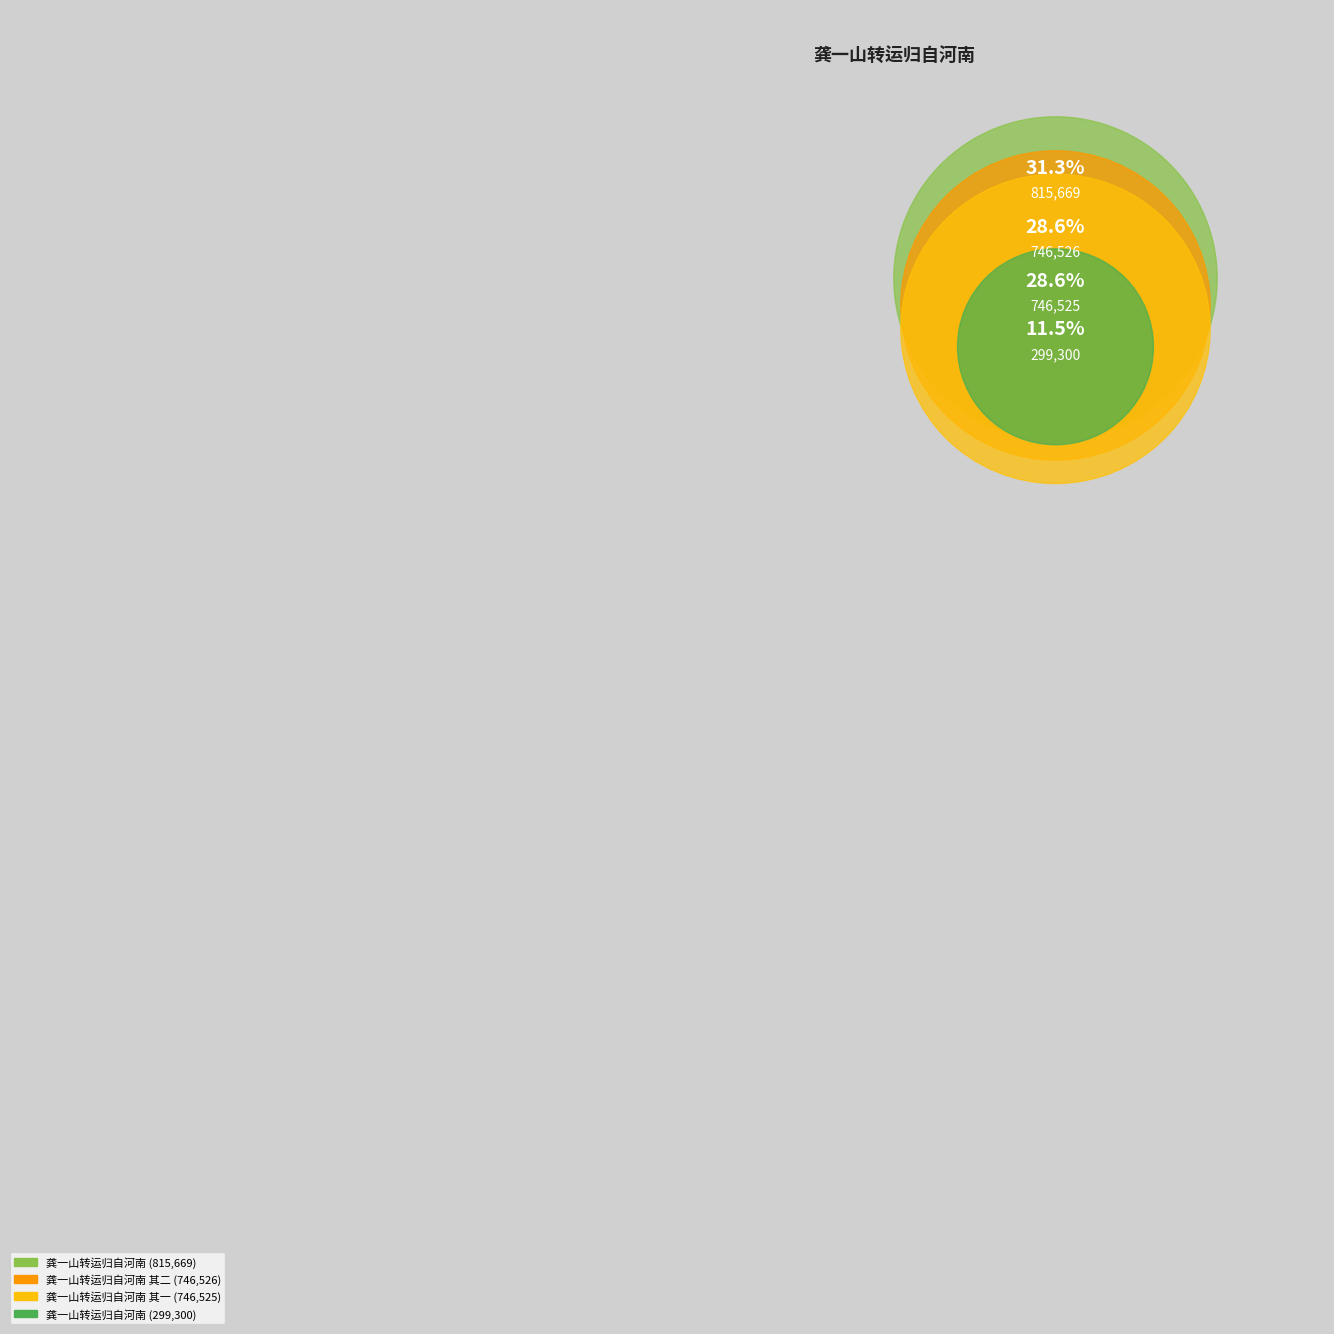

Is 龚一山转运归自河南 the majority of the pie?

No